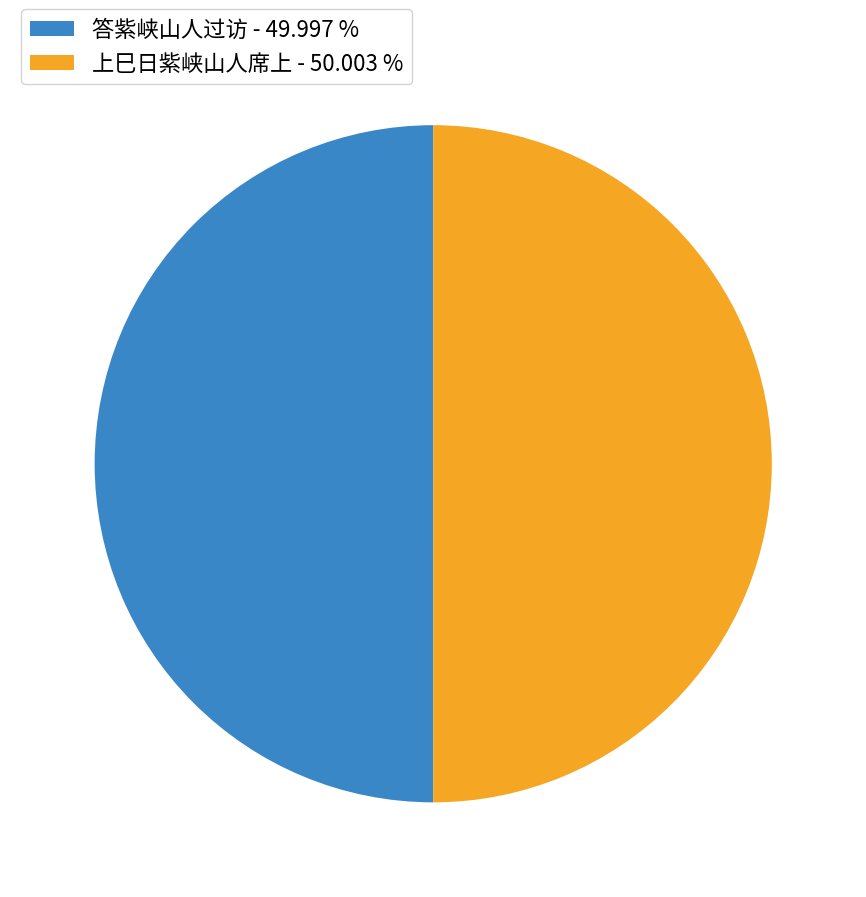

Combined, do 上巳日紫峡山人席上 and 答紫峡山人过访 account for over 50%?

Yes